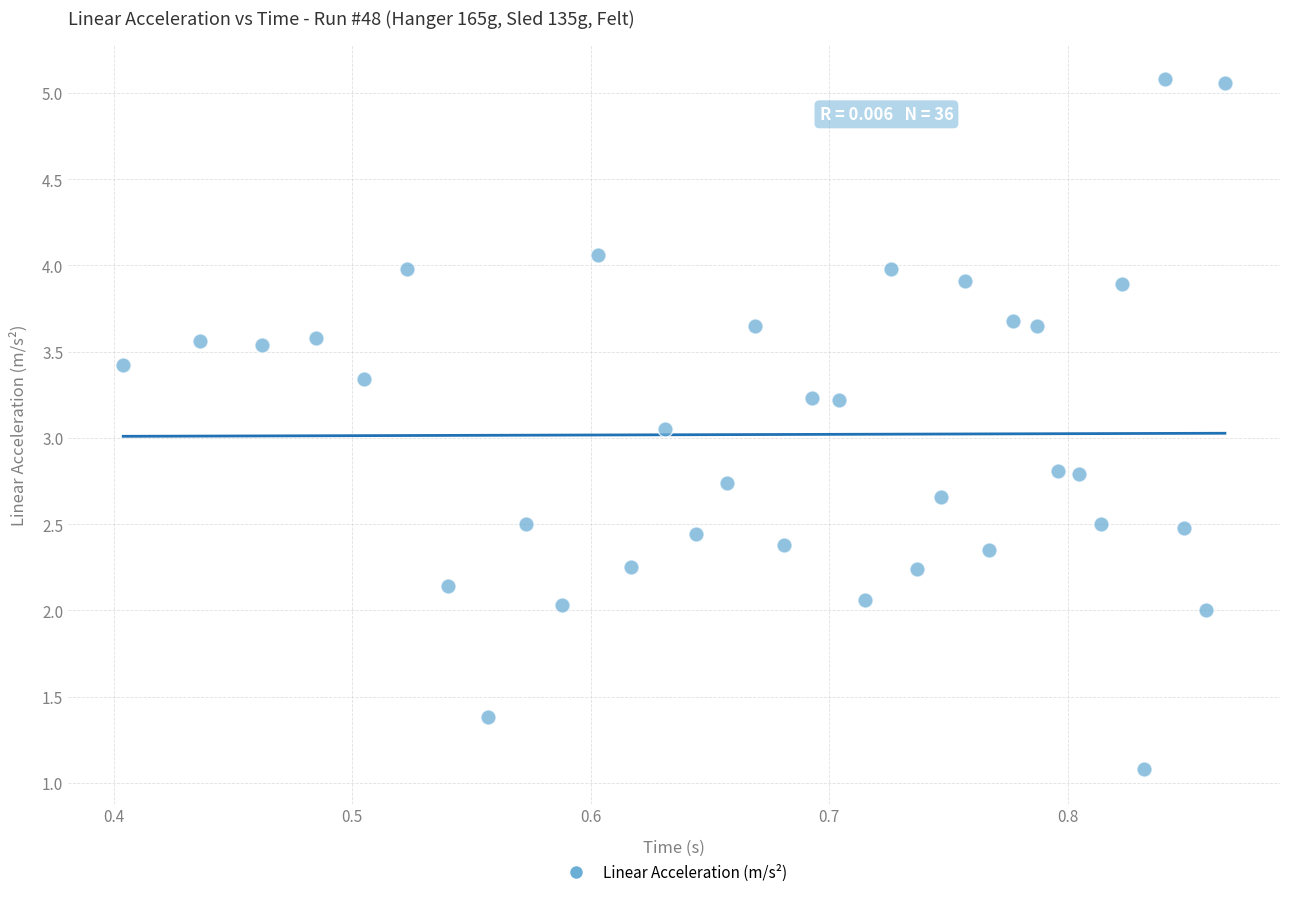

What is the range of X values (max minus min)?

0.5